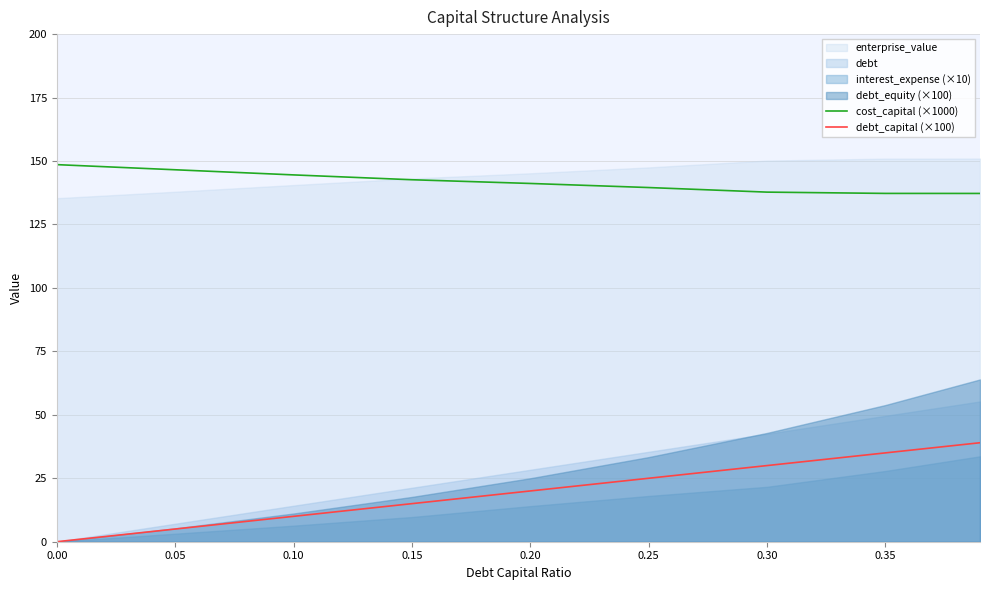

What is the sum of all cost_capital (×1000) values?

1275.2